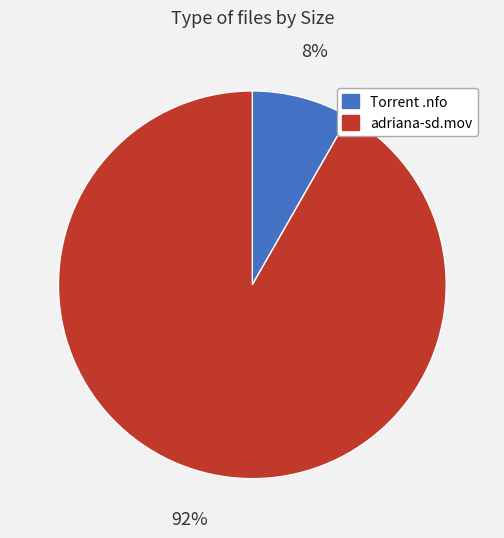

To the nearest percent, what is the combined percentage of Torrent .nfo and adriana-sd.mov?

100%